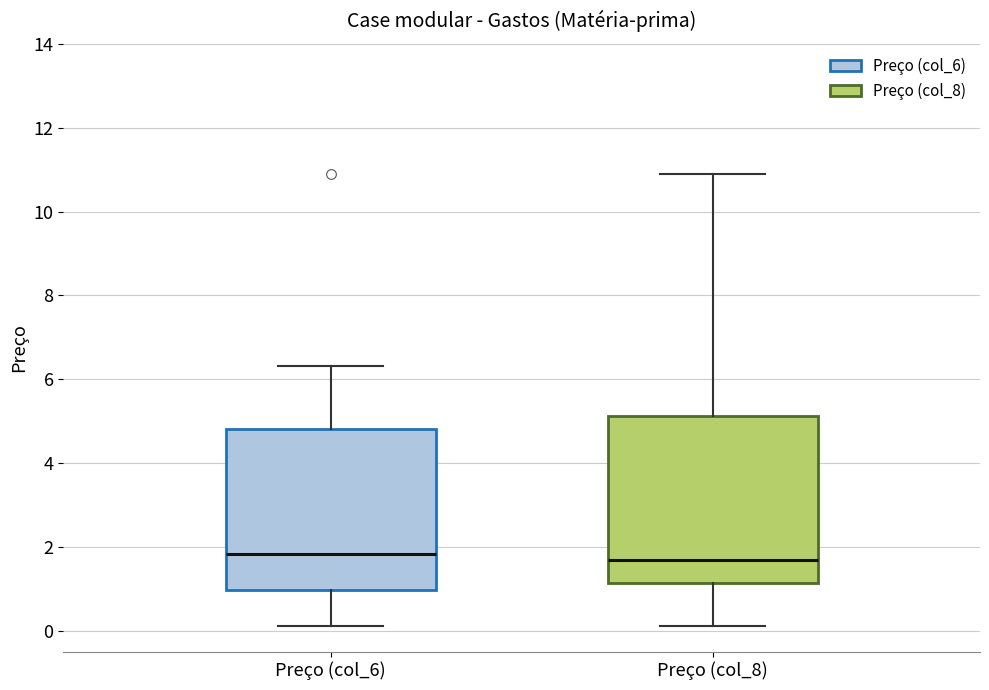

Reading left to right, read every box against the y-axis: the position of its median line, the range the box covers, and the ends of its whiskers. The values are not printed on the chart, so give them approximately, as read against the axis.

Preço (col_6): median 1.8, box 1.0 to 4.8, whiskers 0.2 to 6.4
Preço (col_8): median 1.6, box 1.2 to 5.2, whiskers 0.2 to 11.0